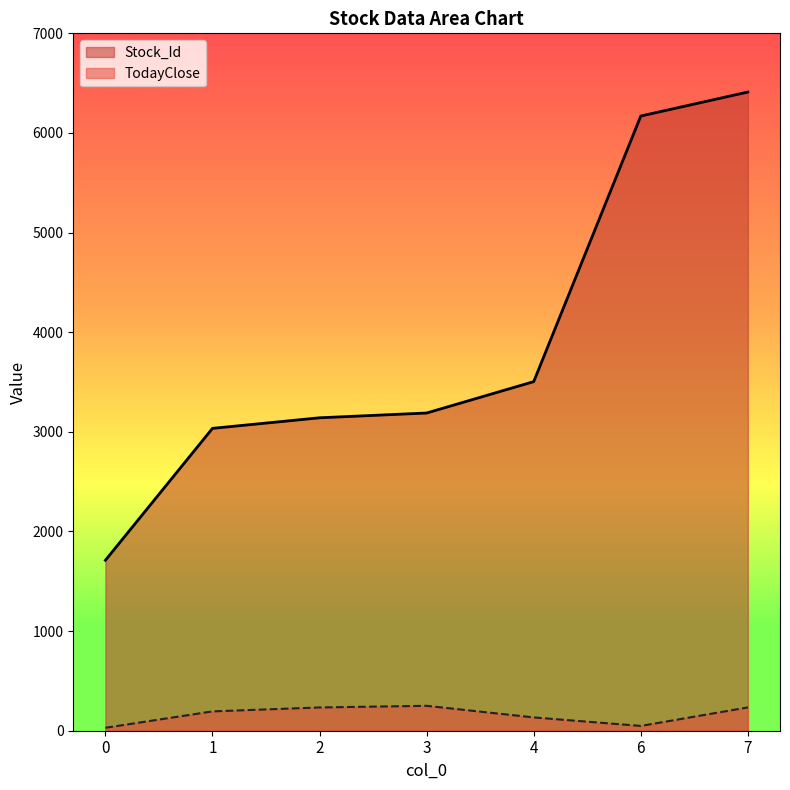

True or false: Stock_Id and TodayClose intersect in this chart.

False